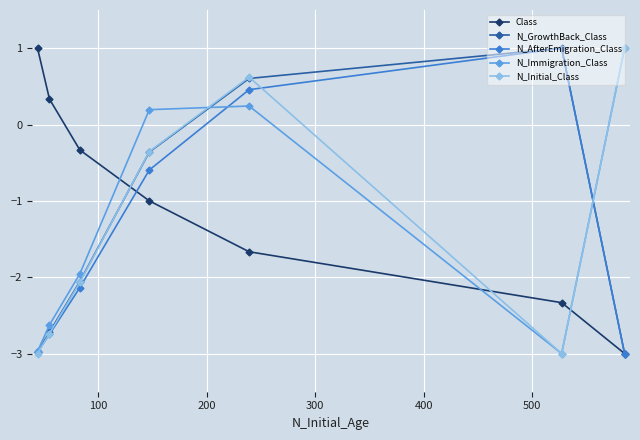

How many data points does each series have?

7